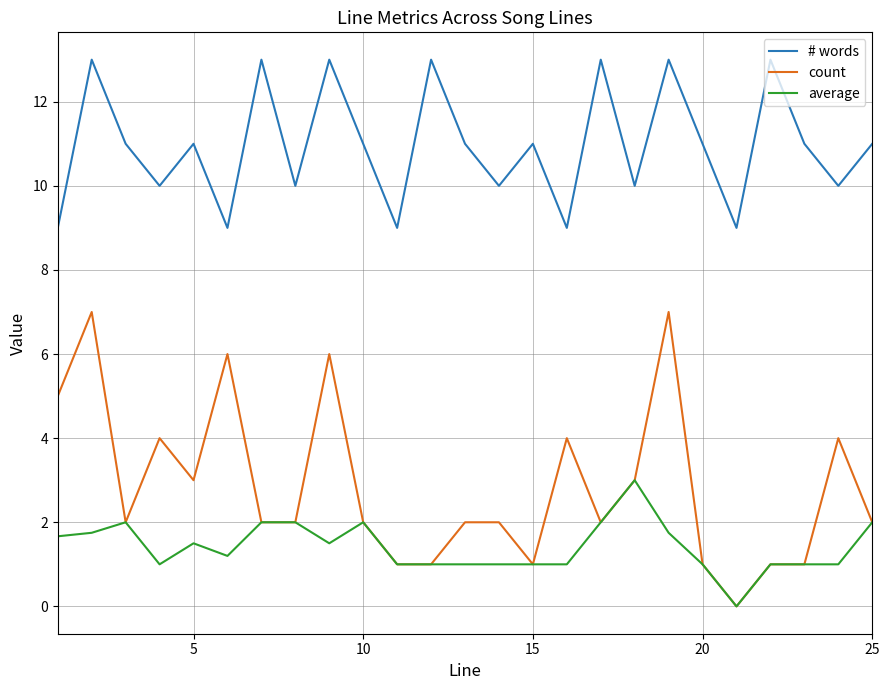

Which series has the largest total across all categories?

# words